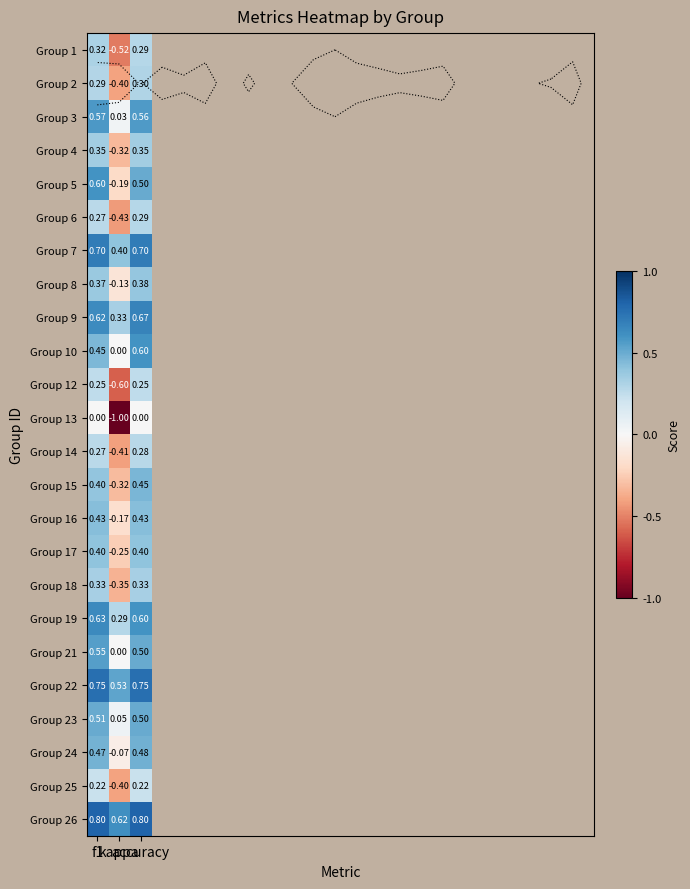

At which label is Group 7 closest to 0?

kappa